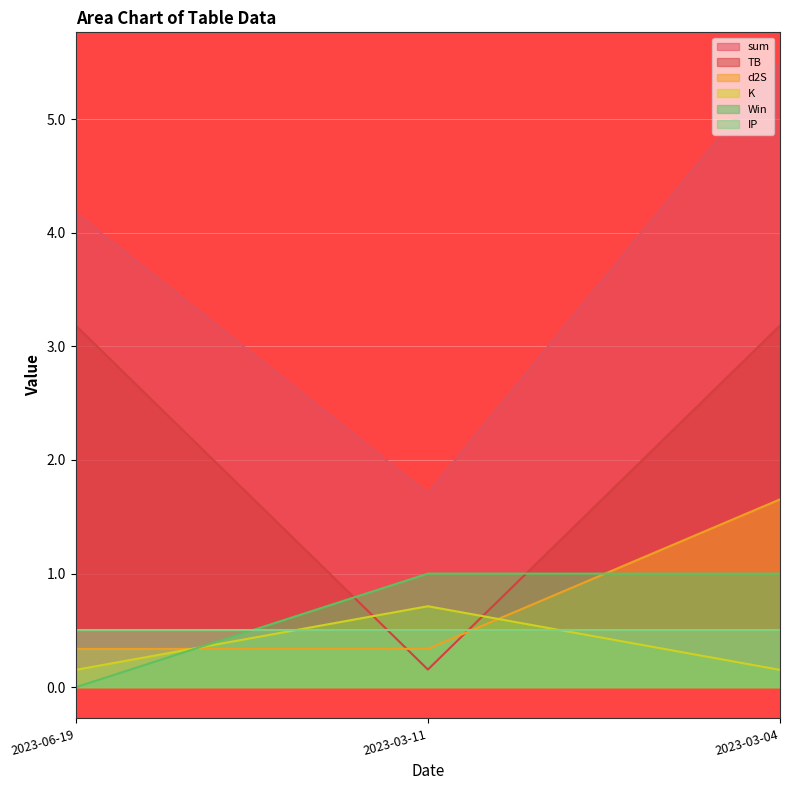

How many lines are shown in the chart?

6